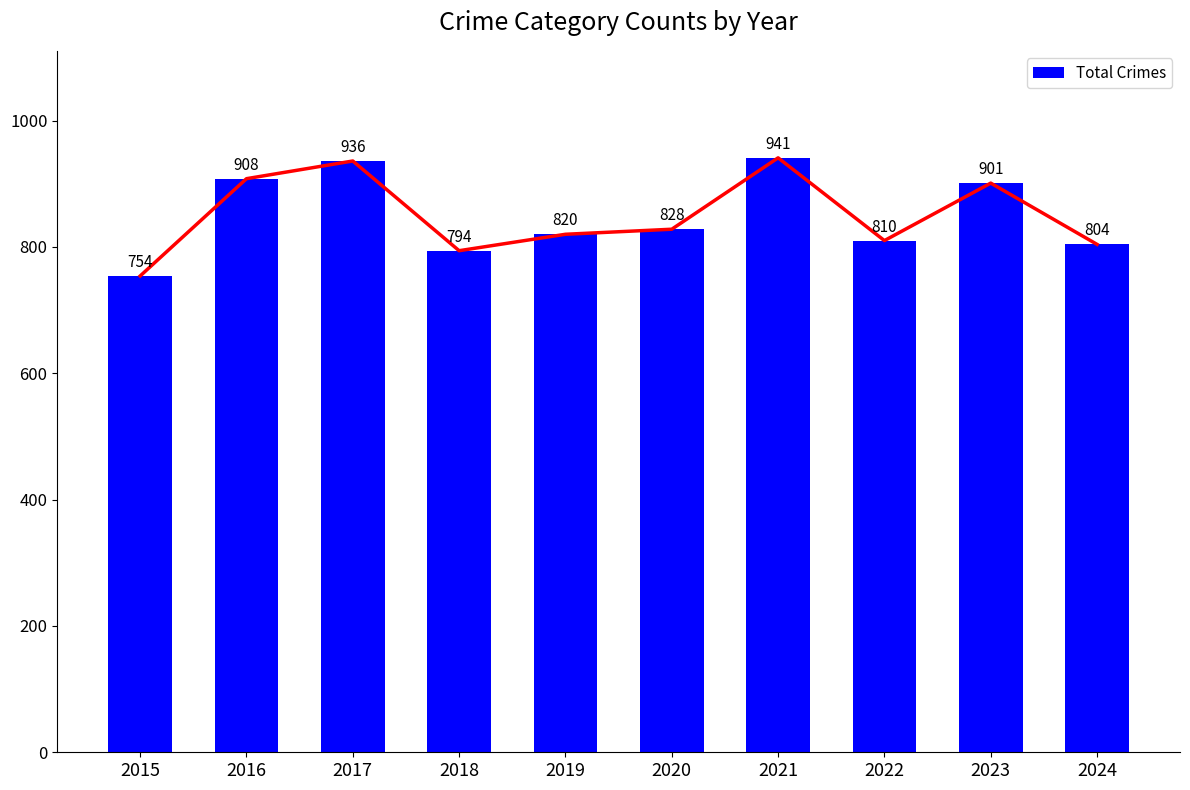

Reading left to right, extract all data points from this chart.

2015=754	2016=908	2017=936	2018=794	2019=820	2020=828	2021=941	2022=810	2023=901	2024=804